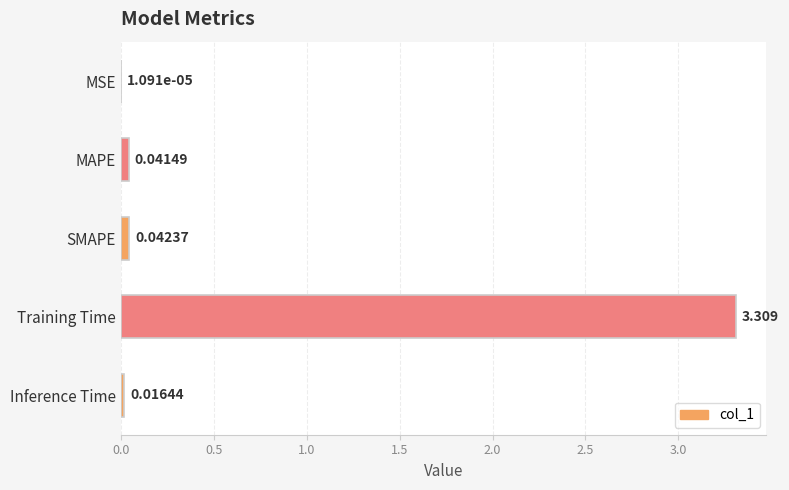

At which label is the value closest to 1?

SMAPE